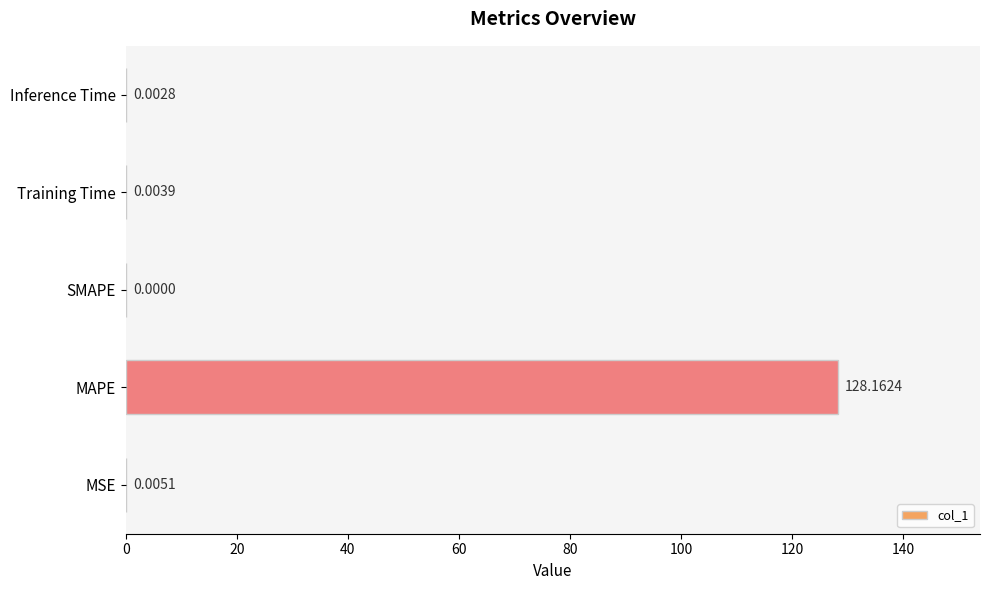

Which label corresponds to the largest value in the chart?

MAPE